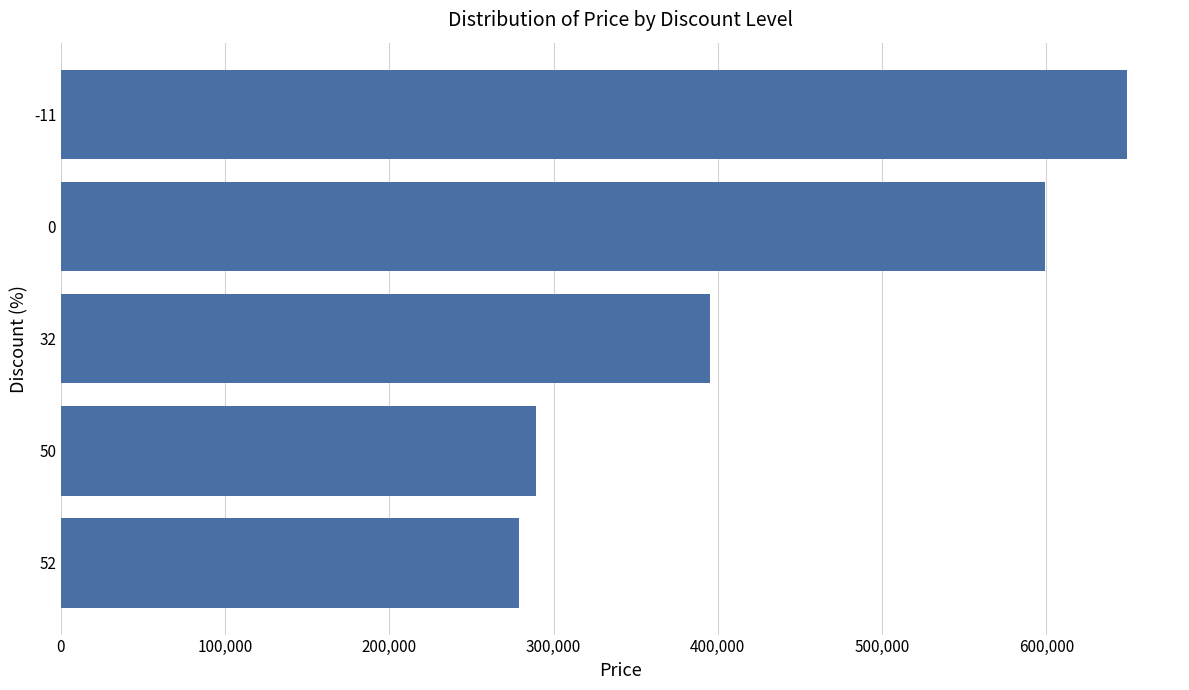

What is the sum of all values?

2211000